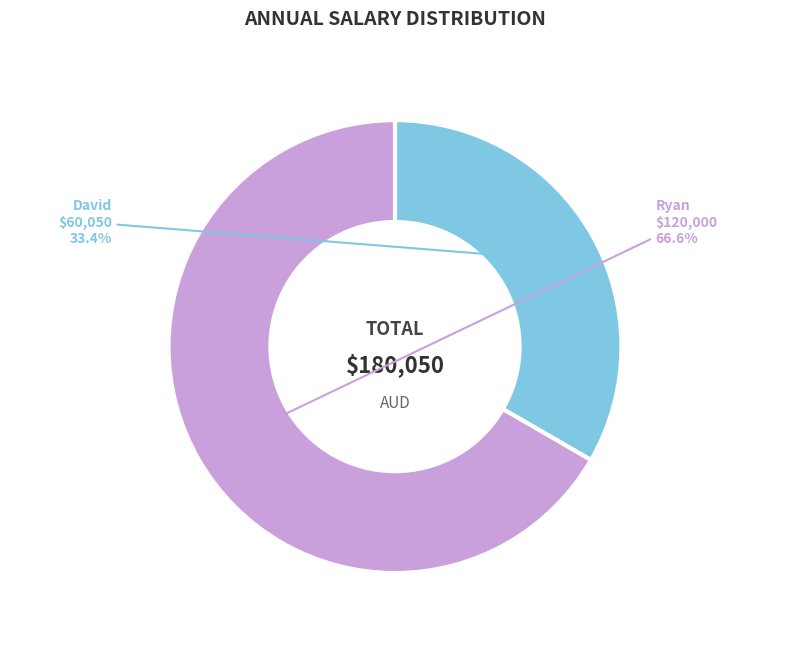

Rank the categories by value from highest to lowest.

Ryan, David